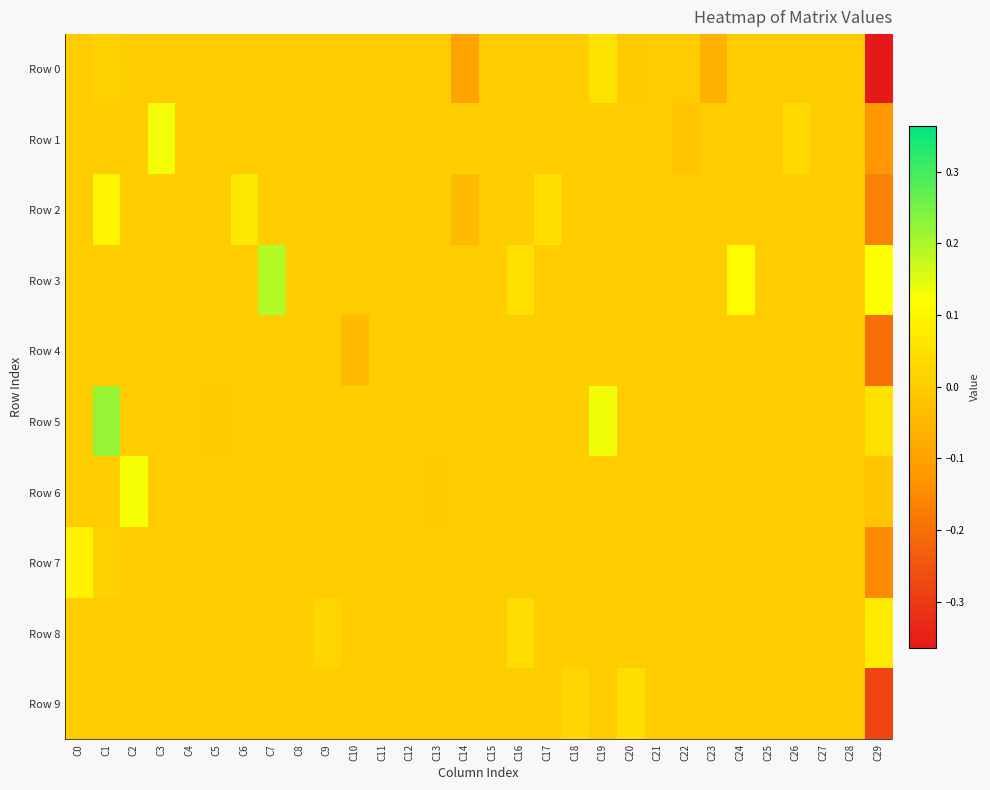

How many distinct data groups are displayed?

10